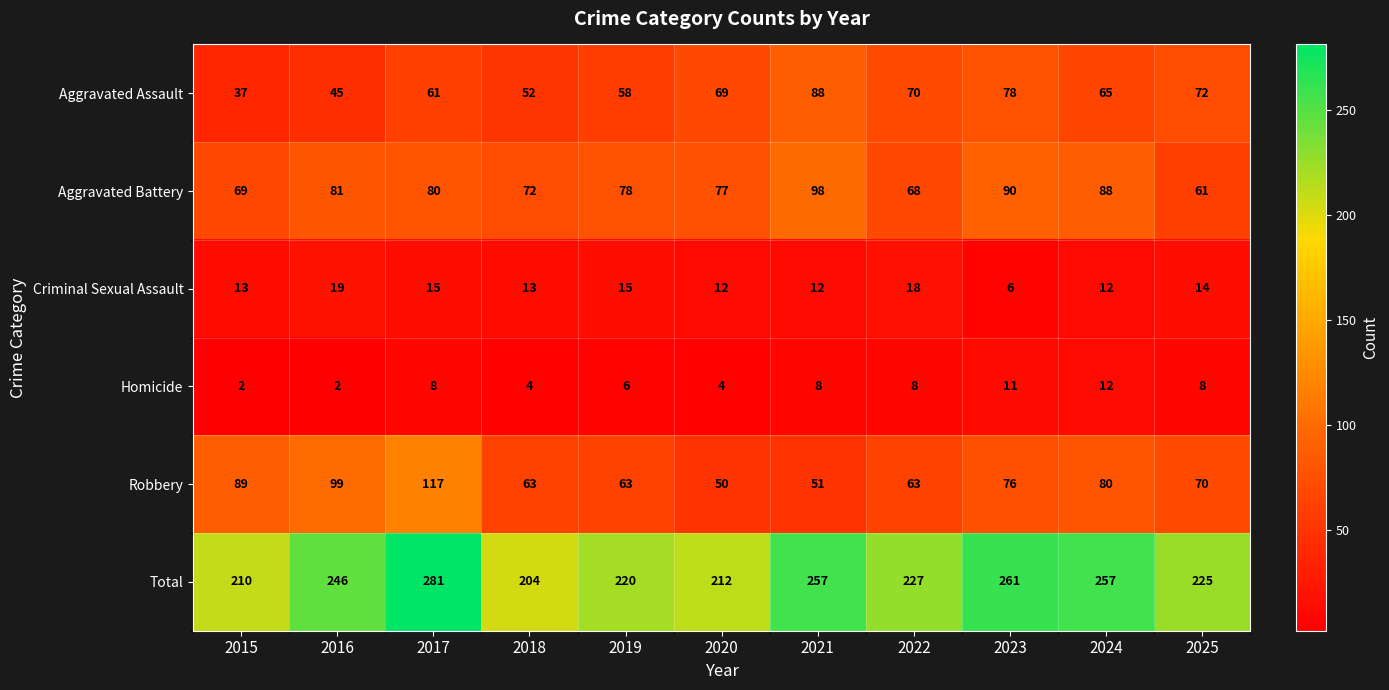

Which label corresponds to the largest value in the chart?

2017